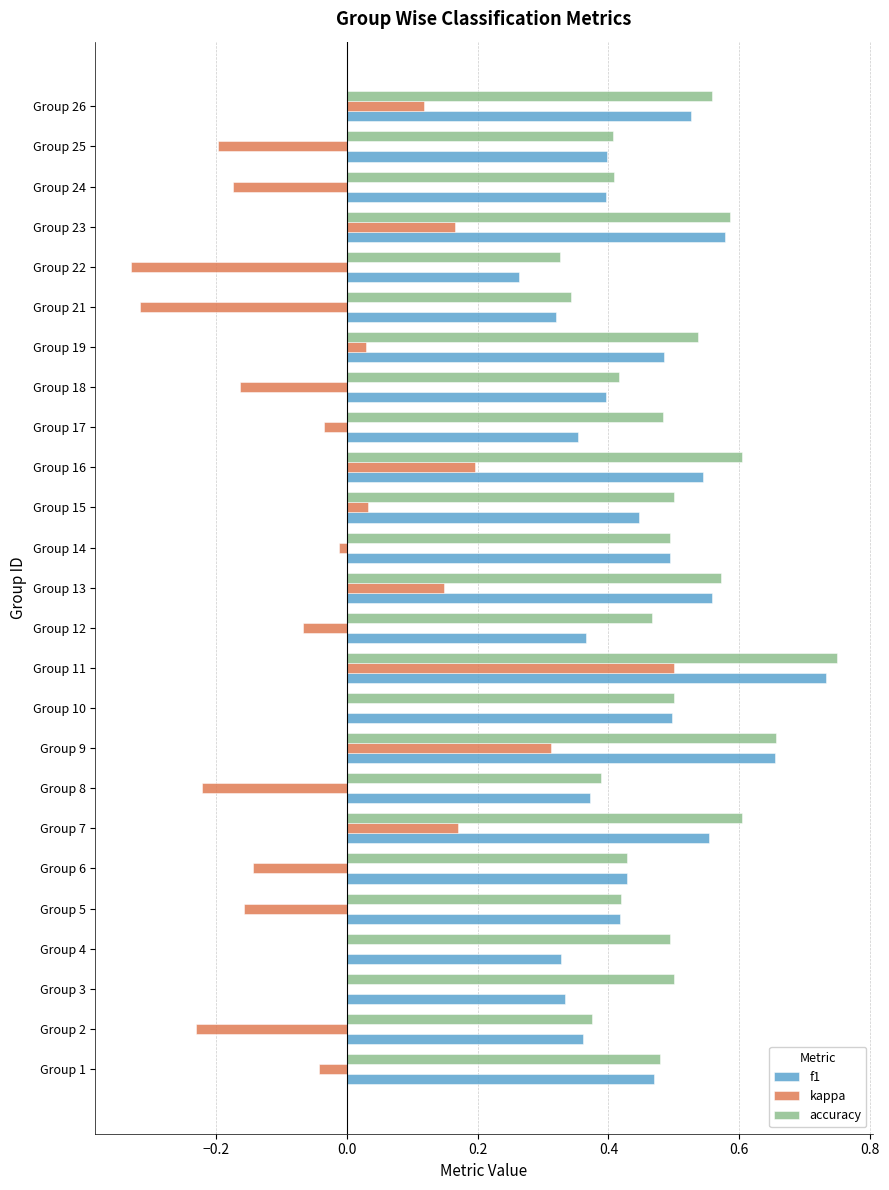

True or false: f1 has a value of 0.9 at Group 23.

False